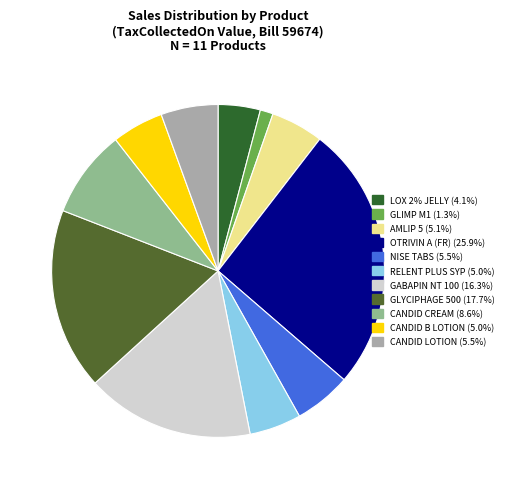

What is the largest slice in the pie chart?

OTRIVIN A (FR)